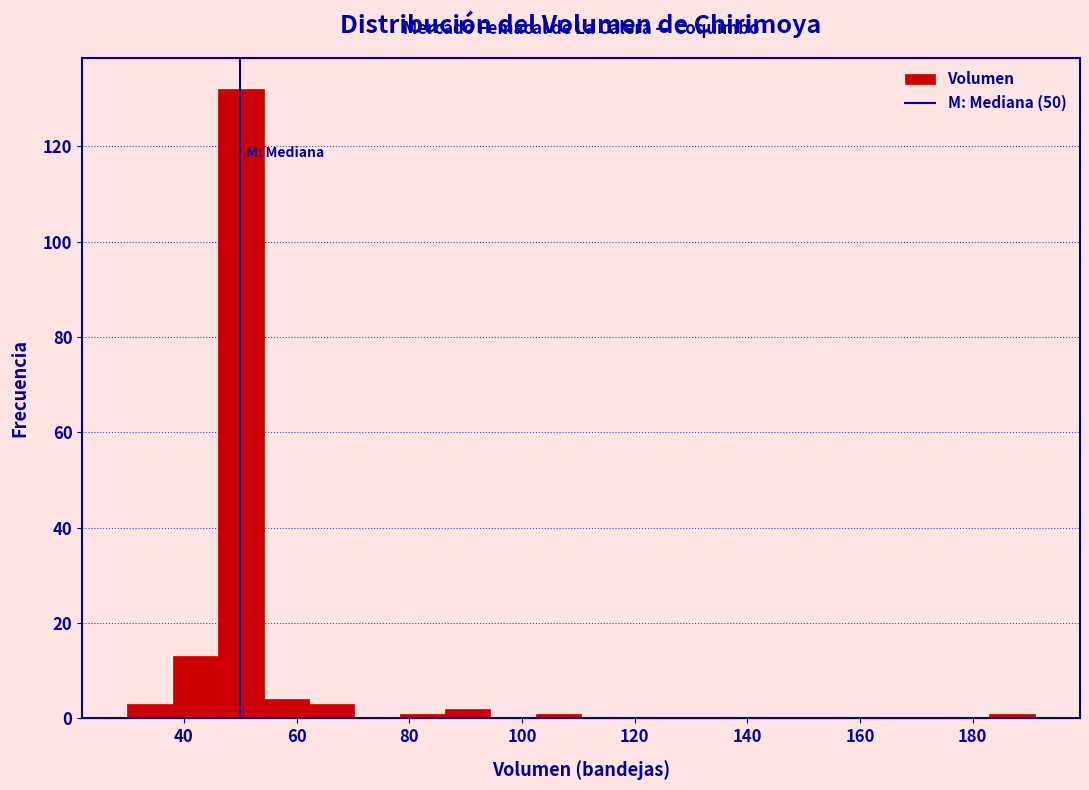

Reading left to right, transcribe this chart: for each bar, give the range it covers on the x-axis and its height. Neither the bar edges nor the heights are printed on the chart, so give them approximately, as read against the axes.

30 to 38: 4
38 to 46: 14
46 to 54: 132
54 to 62: 4
62 to 70: 4
70 to 78: 0
78 to 86: under 2
86 to 94: 2
94 to 102: 0
102 to 110: under 2
110 to 118: 0
118 to 126: 0
126 to 134: 0
134 to 142: 0
142 to 150: 0
150 to 158: 0
158 to 166: 0
166 to 174: 0
174 to 182: 0
182 to 192: under 2